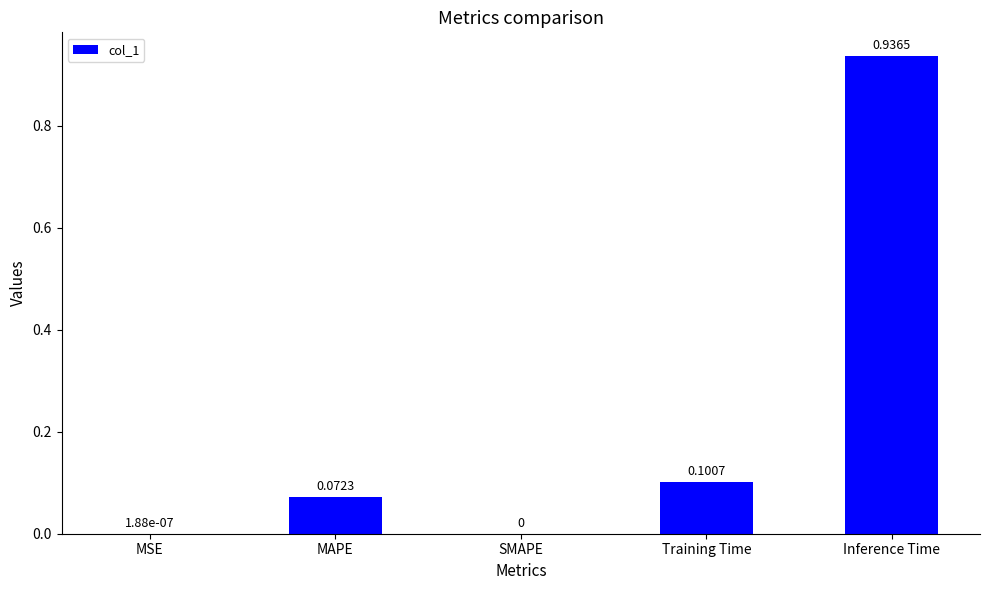

Count the number of categories in the chart.

5